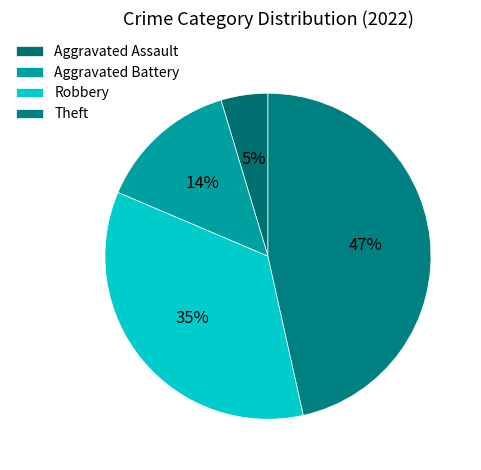

How many segments does this pie chart have?

4